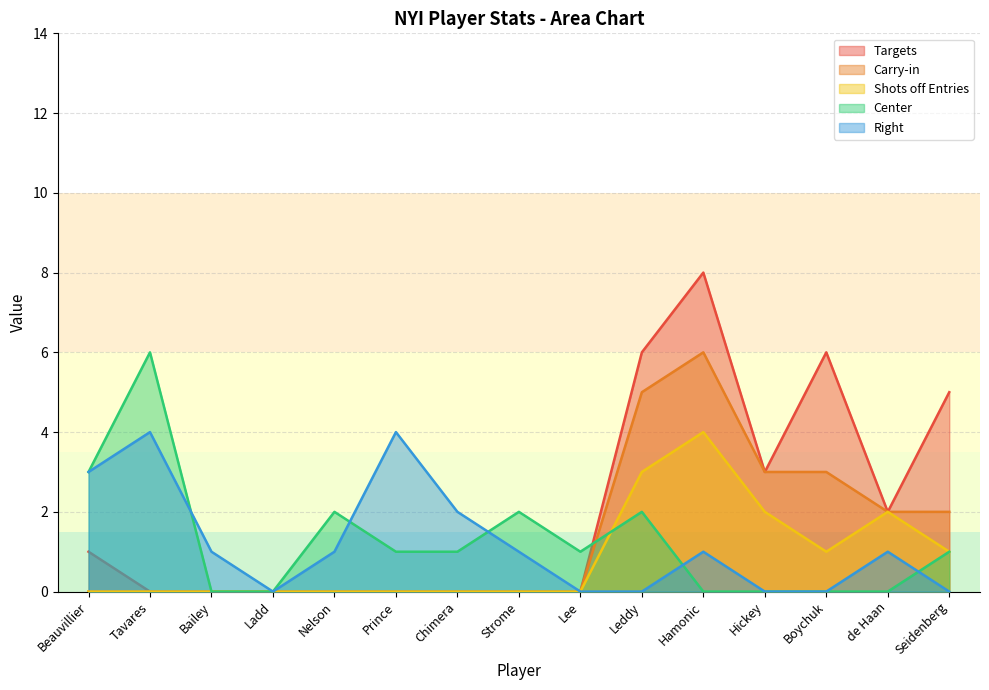

What is the label of the 1st point from the right?

Seidenberg